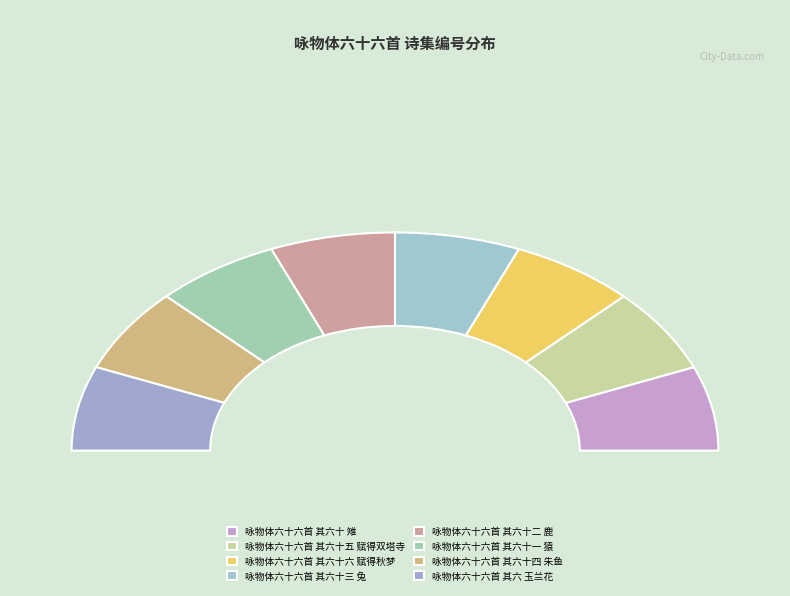

What percentage do 咏物体六十六首 其六 玉兰花 and 咏物体六十六首 其六十二 鹿 together represent?

25.0%